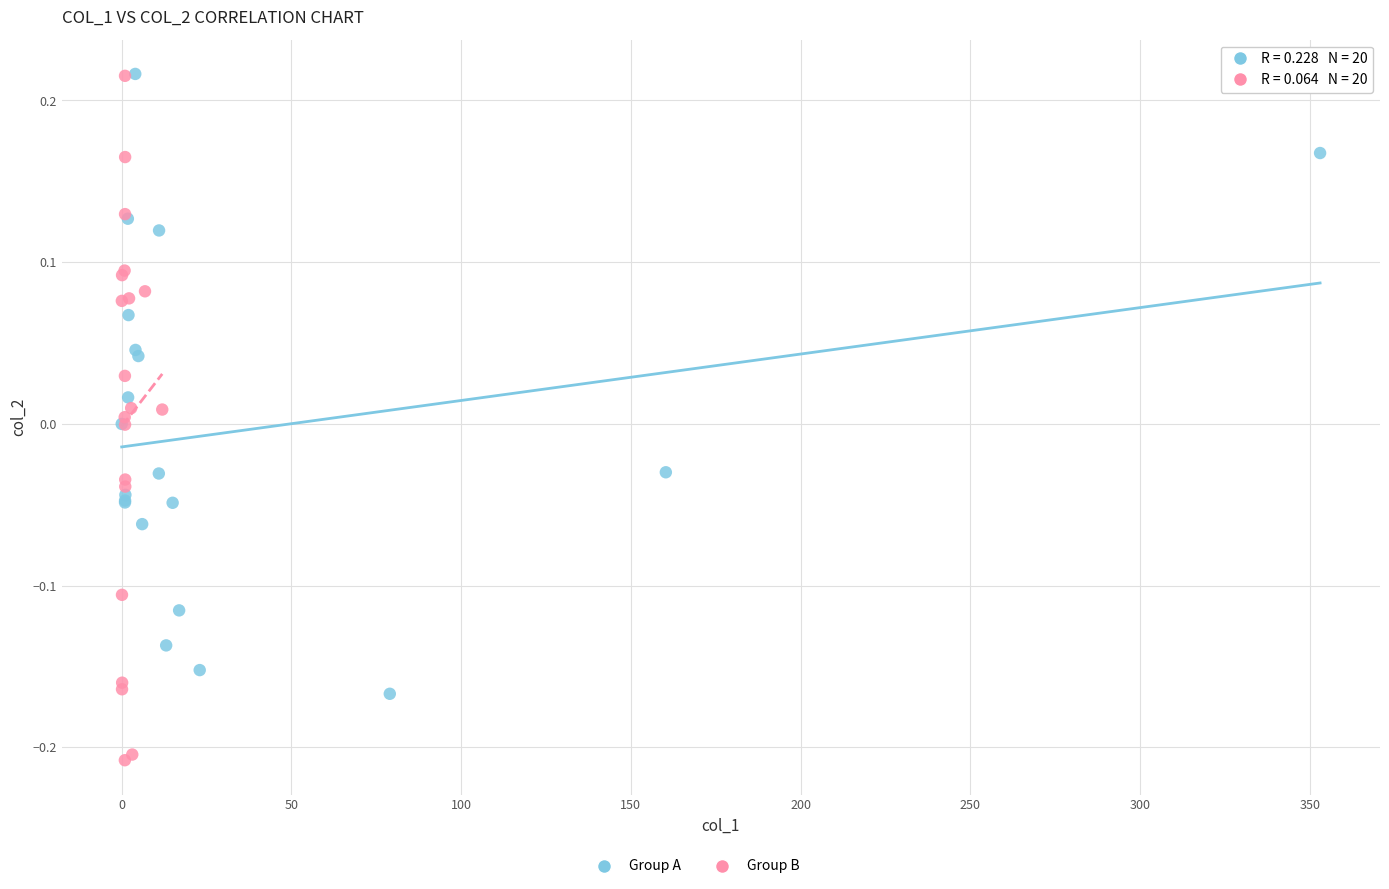

Which series contains the lowest Y value?

Group B